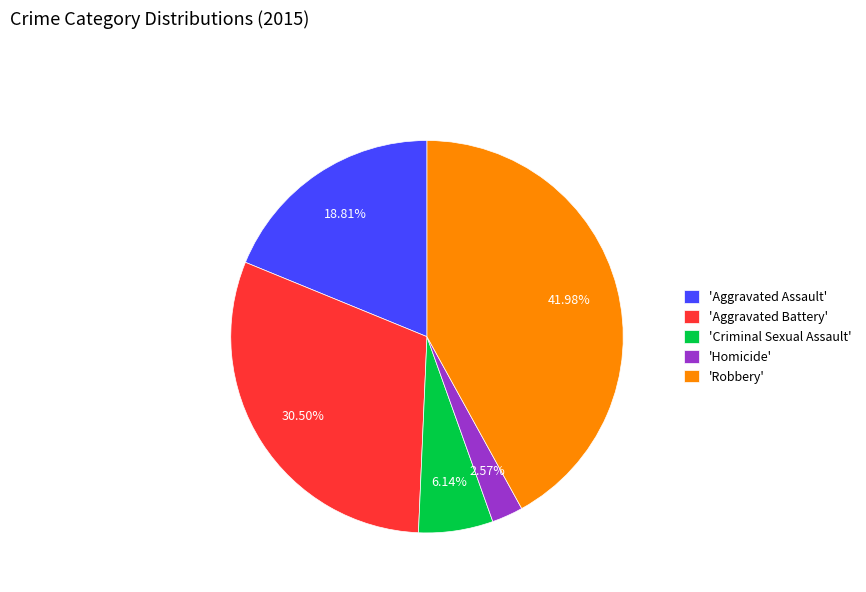

Between 'Aggravated Battery' and 'Homicide', which is larger?

'Aggravated Battery'